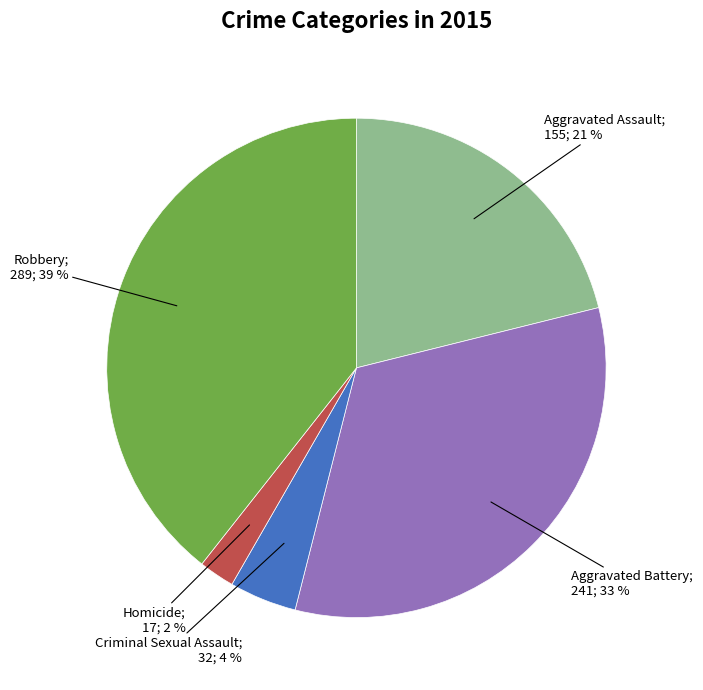

Does any single category account for the majority?

No